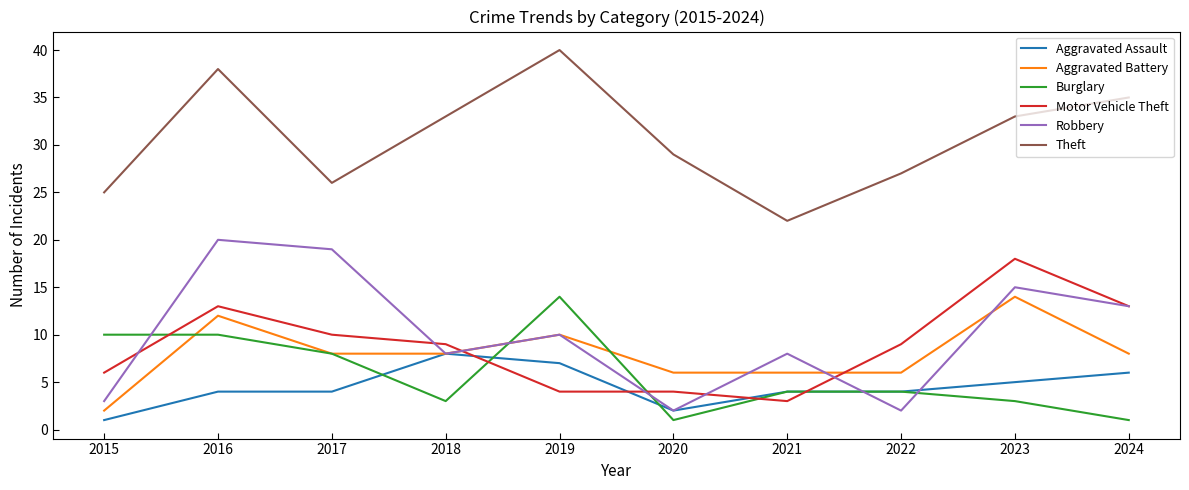

Reading left to right, list all the values displayed in this chart.

Aggravated Assault: 2015=1	2016=4	2017=4	2018=8	2019=7	2020=2	2021=4	2022=4	2023=5	2024=6
Aggravated Battery: 2015=2	2016=12	2017=8	2018=8	2019=10	2020=6	2021=6	2022=6	2023=14	2024=8
Burglary: 2015=10	2016=10	2017=8	2018=3	2019=14	2020=1	2021=4	2022=4	2023=3	2024=1
Motor Vehicle Theft: 2015=6	2016=13	2017=10	2018=9	2019=4	2020=4	2021=3	2022=9	2023=18	2024=13
Robbery: 2015=3	2016=20	2017=19	2018=8	2019=10	2020=2	2021=8	2022=2	2023=15	2024=13
Theft: 2015=25	2016=38	2017=26	2018=33	2019=40	2020=29	2021=22	2022=27	2023=33	2024=35